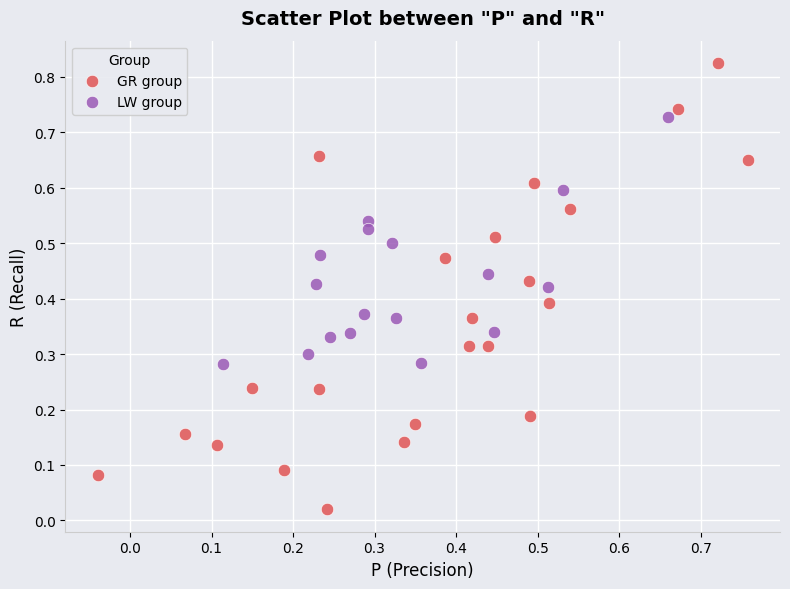

Which series contains the lowest Y value?

GR group